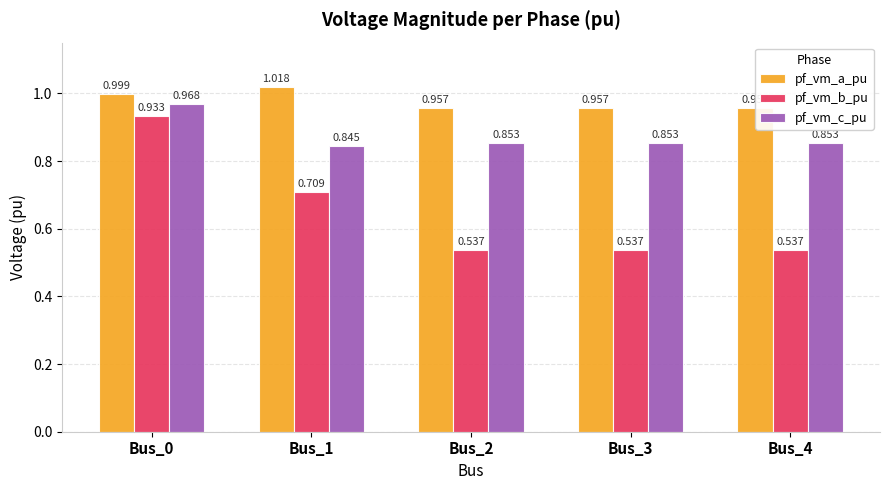

Between Bus_1 and Bus_4, which series saw the biggest shift?

pf_vm_b_pu